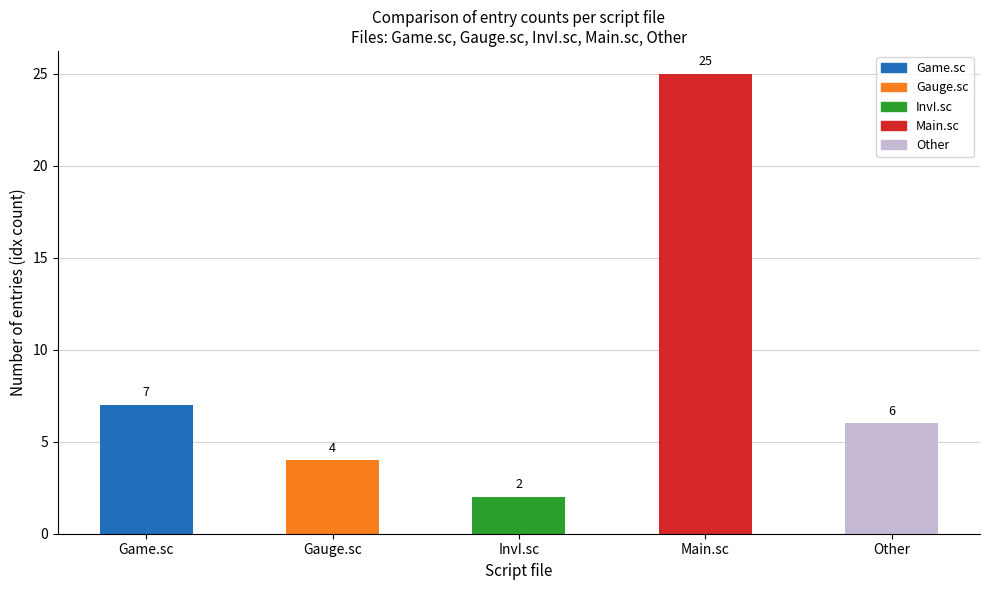

Where does the data first go above 6?

Game.sc